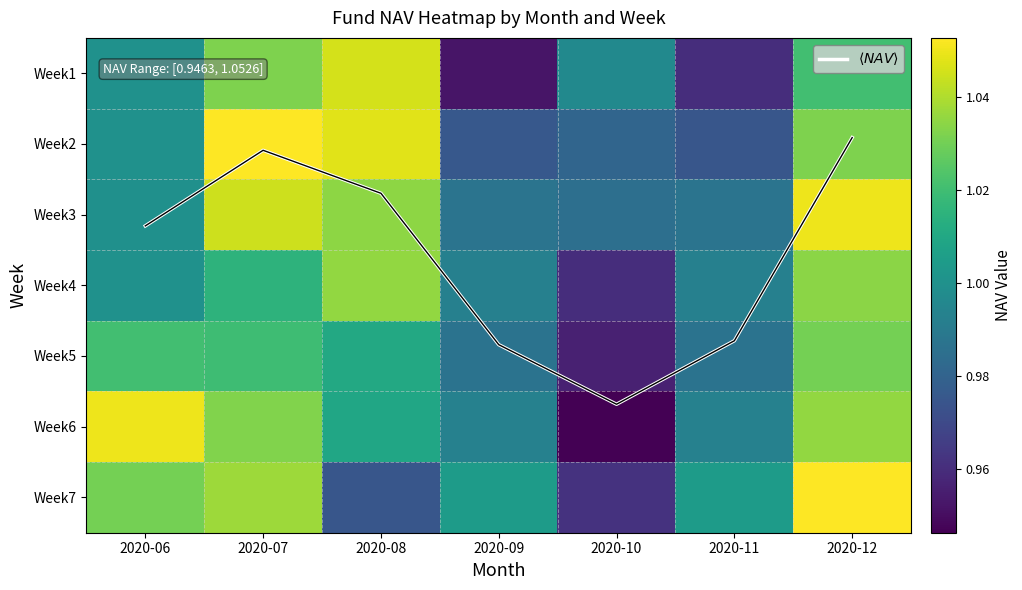

Rank the categories by Week1 value from lowest to highest.

2020-09, 2020-11, 2020-10, 2020-06, 2020-12, 2020-07, 2020-08